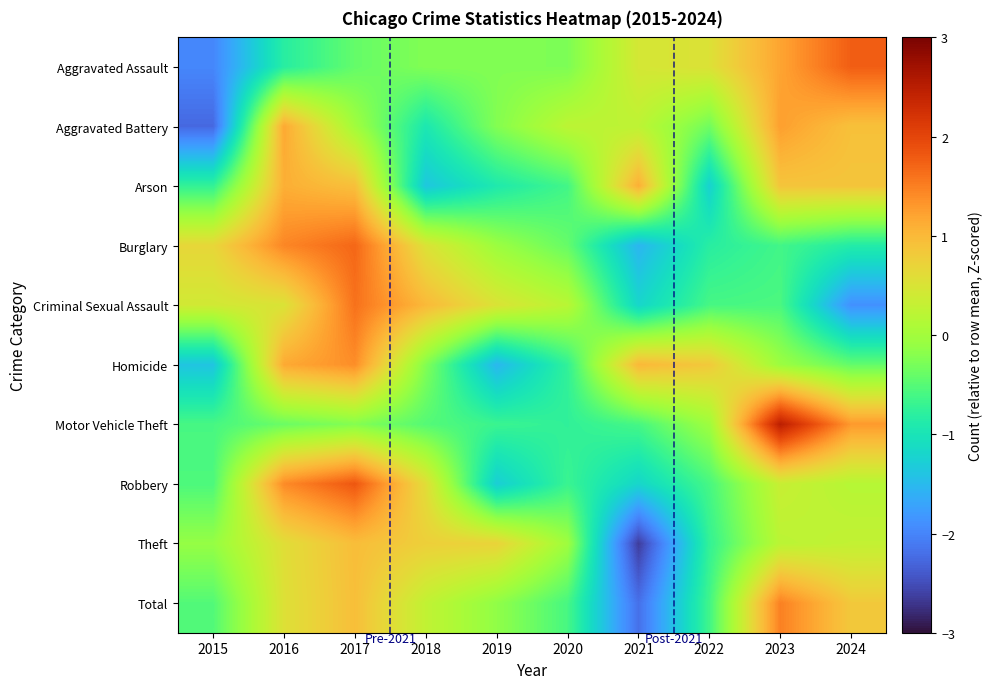

Reading right to left, list all the values displayed in this chart.

Aggravated Assault: 2024=1.8	2023=1.2	2022=0.5	2021=0.5	2020=-0.3	2019=-0.2	2018=-0.2	2017=-0.4	2016=-0.8	2015=-2.0
Aggravated Battery: 2024=0.9	2023=1.2	2022=-0.3	2021=0.2	2020=0.2	2019=-0.2	2018=-0.9	2017=-0.0	2016=1.2	2015=-2.3
Arson: 2024=0.9	2023=0.9	2022=-1.3	2021=1.1	2020=-0.6	2019=-0.9	2018=-1.4	2017=0.9	2016=1.1	2015=-0.7
Burglary: 2024=-0.9	2023=-0.6	2022=-0.8	2021=-1.5	2020=-0.4	2019=-0.1	2018=0.5	2017=1.7	2016=1.4	2015=0.7
Criminal Sexual Assault: 2024=-1.9	2023=-0.6	2022=-0.6	2021=-1.2	2020=0.2	2019=0.5	2018=1.0	2017=1.6	2016=0.5	2015=0.4
Homicide: 2024=-0.4	2023=-0.1	2022=0.8	2021=1.0	2020=-0.7	2019=-1.5	2018=-0.2	2017=1.4	2016=1.2	2015=-1.4
Motor Vehicle Theft: 2024=1.3	2023=2.5	2022=-0.0	2021=-0.6	2020=-0.8	2019=-0.7	2018=-0.5	2017=-0.2	2016=-0.4	2015=-0.6
Robbery: 2024=0.2	2023=0.3	2022=-0.6	2021=-1.2	2020=-0.7	2019=-1.3	2018=0.6	2017=1.8	2016=1.4	2015=-0.6
Theft: 2024=0.3	2023=0.2	2022=-0.7	2021=-2.6	2020=-0.0	2019=0.7	2018=0.8	2017=1.0	2016=0.6	2015=-0.1
Total: 2024=0.8	2023=1.5	2022=-0.6	2021=-2.2	2020=-0.6	2019=-0.1	2018=0.3	2017=0.9	2016=0.5	2015=-0.5